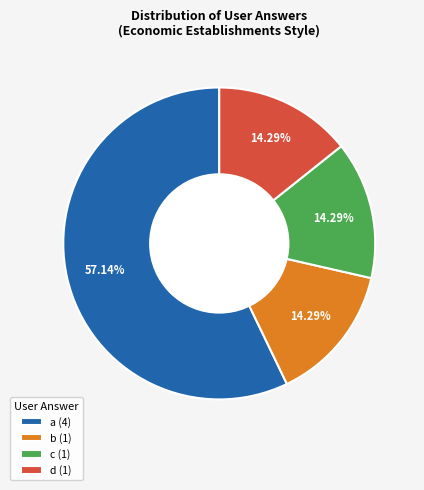

Which slice represents more than half of the pie?

a (4)